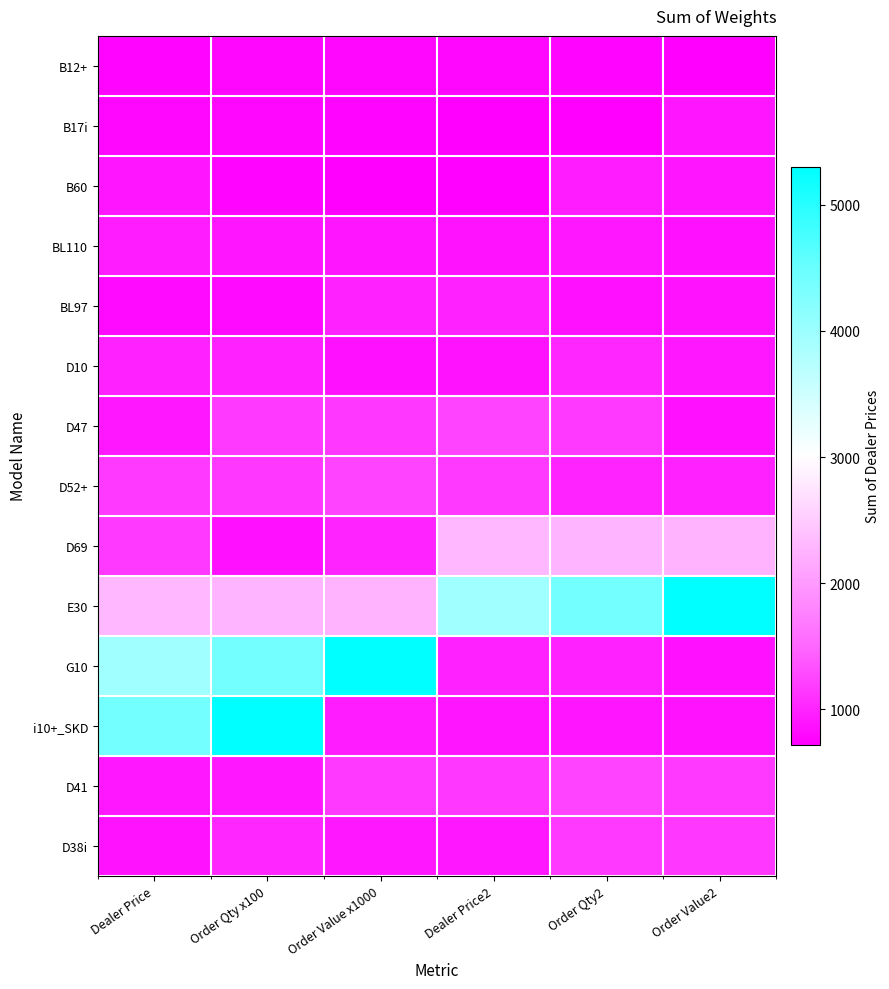

Reading right to left, extract all data points from this chart.

B12+: Order Value2=721.8	Order Qty2=769.9	Dealer Price2=779.9	Order Value x1000=790.0	Order Qty x100=779.9	Dealer Price=760.9
B17i: Order Value2=896.2	Order Qty2=721.8	Dealer Price2=721.8	Order Value x1000=769.9	Order Qty x100=779.9	Dealer Price=790.0
B60: Order Value2=897.2	Order Qty2=946.4	Dealer Price2=740.9	Order Value x1000=730.0	Order Qty x100=770.9	Dealer Price=896.2
BL110: Order Value2=858.1	Order Qty2=901.2	Dealer Price2=868.2	Order Value x1000=896.2	Order Qty x100=897.2	Dealer Price=946.4
BL97: Order Value2=878.2	Order Qty2=858.1	Dealer Price2=975.4	Order Value x1000=980.4	Order Qty x100=799.0	Dealer Price=794.1
D10: Order Value2=907.3	Order Qty2=1014.5	Dealer Price2=878.2	Order Value x1000=858.1	Order Qty x100=975.4	Dealer Price=980.4
D47: Order Value2=848.1	Order Qty2=1159.9	Dealer Price2=1238.1	Order Value x1000=1140.8	Order Qty x100=1159.9	Dealer Price=916.3
D52+: Order Value2=980.4	Order Qty2=994.5	Dealer Price2=1159.9	Order Value x1000=1238.1	Order Qty x100=1140.8	Dealer Price=1159.9
D69: Order Value2=2252.4	Order Qty2=2260.8	Dealer Price2=2309.8	Order Value x1000=994.5	Order Qty x100=848.1	Dealer Price=1159.9
E30: Order Value2=5300.0	Order Qty2=4400.0	Dealer Price2=3947.4	Order Value x1000=2252.4	Order Qty x100=2260.8	Dealer Price=2309.8
G10: Order Value2=858.1	Order Qty2=975.4	Dealer Price2=980.4	Order Value x1000=5300.0	Order Qty x100=4400.0	Dealer Price=3947.4
i10+_SKD: Order Value2=868.2	Order Qty2=896.2	Dealer Price2=897.2	Order Value x1000=946.4	Order Qty x100=5300.0	Dealer Price=4400.0
D41: Order Value2=1159.9	Order Qty2=1238.1	Dealer Price2=1140.8	Order Value x1000=1159.9	Order Qty x100=916.3	Dealer Price=907.3
D38i: Order Value2=1140.8	Order Qty2=1159.9	Dealer Price2=916.3	Order Value x1000=907.3	Order Qty x100=1014.5	Dealer Price=878.2